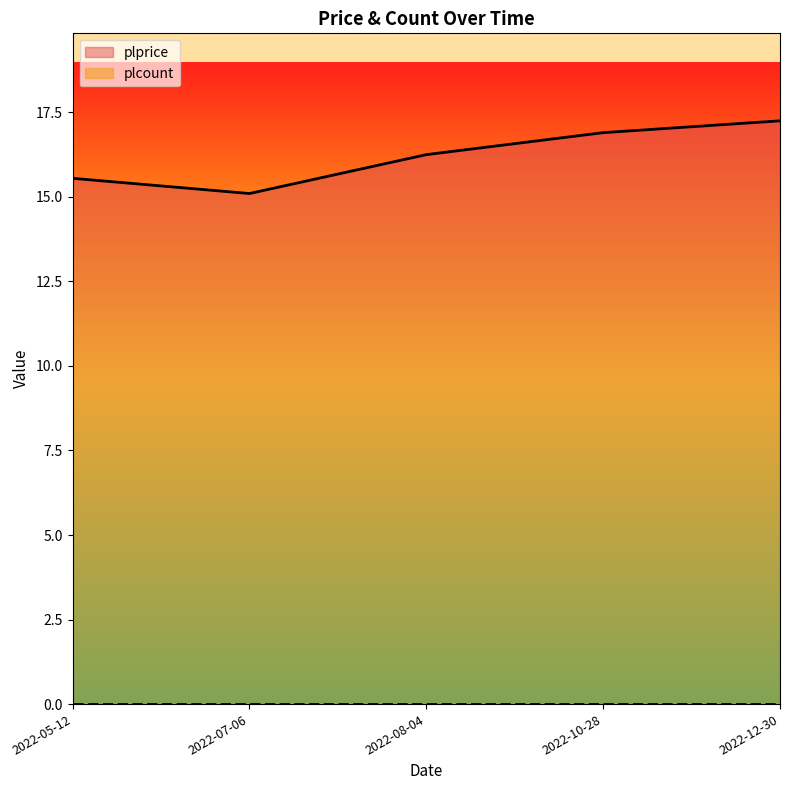

At which label is the value closest to 16?

2022-08-04